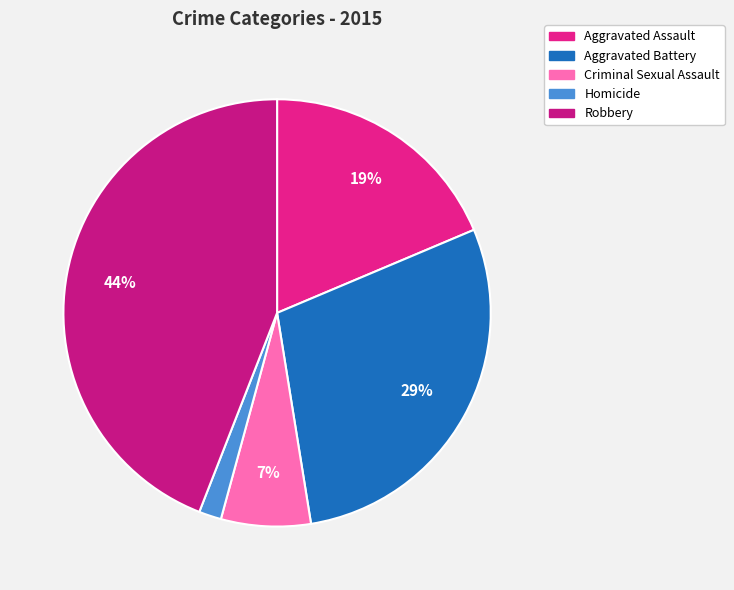

Which category has the biggest portion of the pie?

Robbery